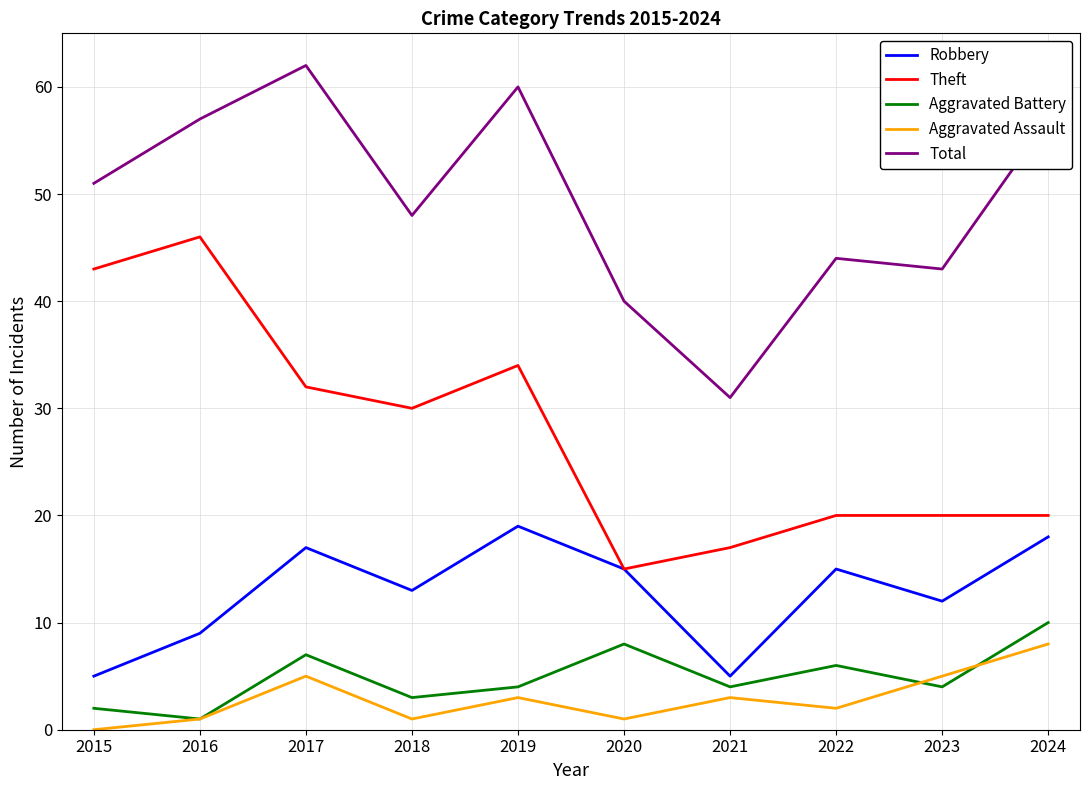

What is the difference between the highest and lowest values at 2021?

28